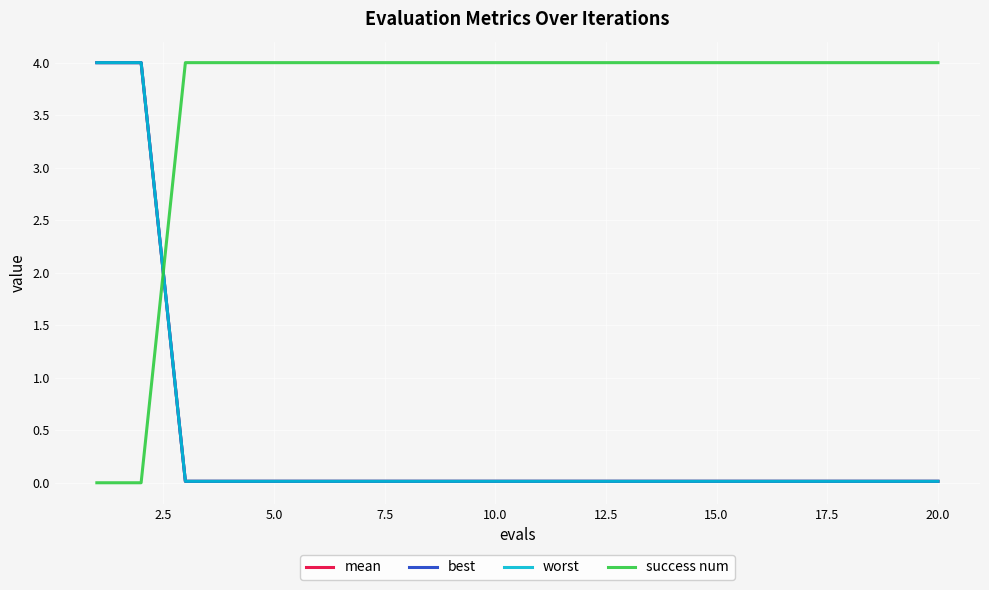

Which series has the largest total across all categories?

success num